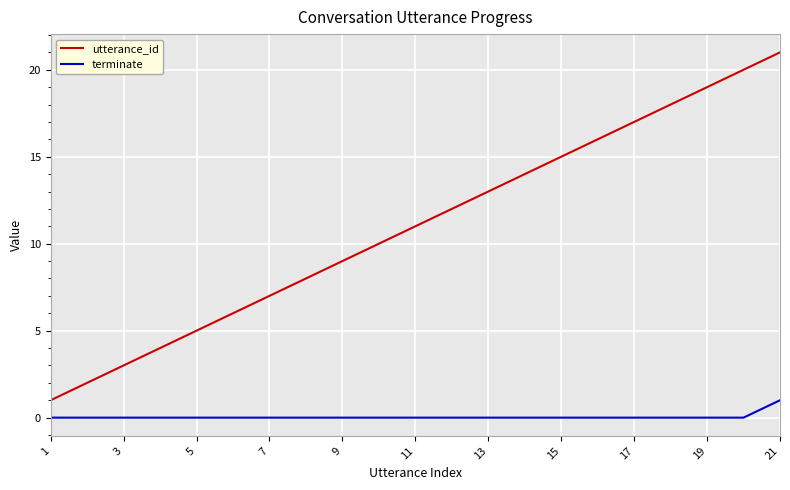

Which series has the largest total across all categories?

utterance_id